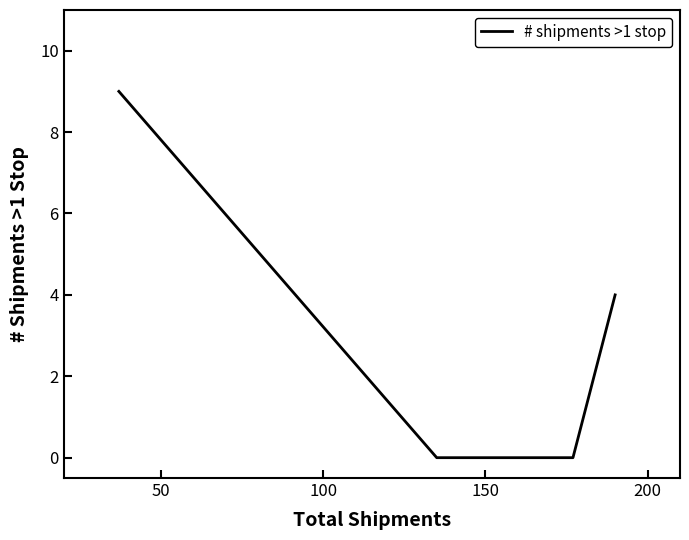

What is the average value?

3